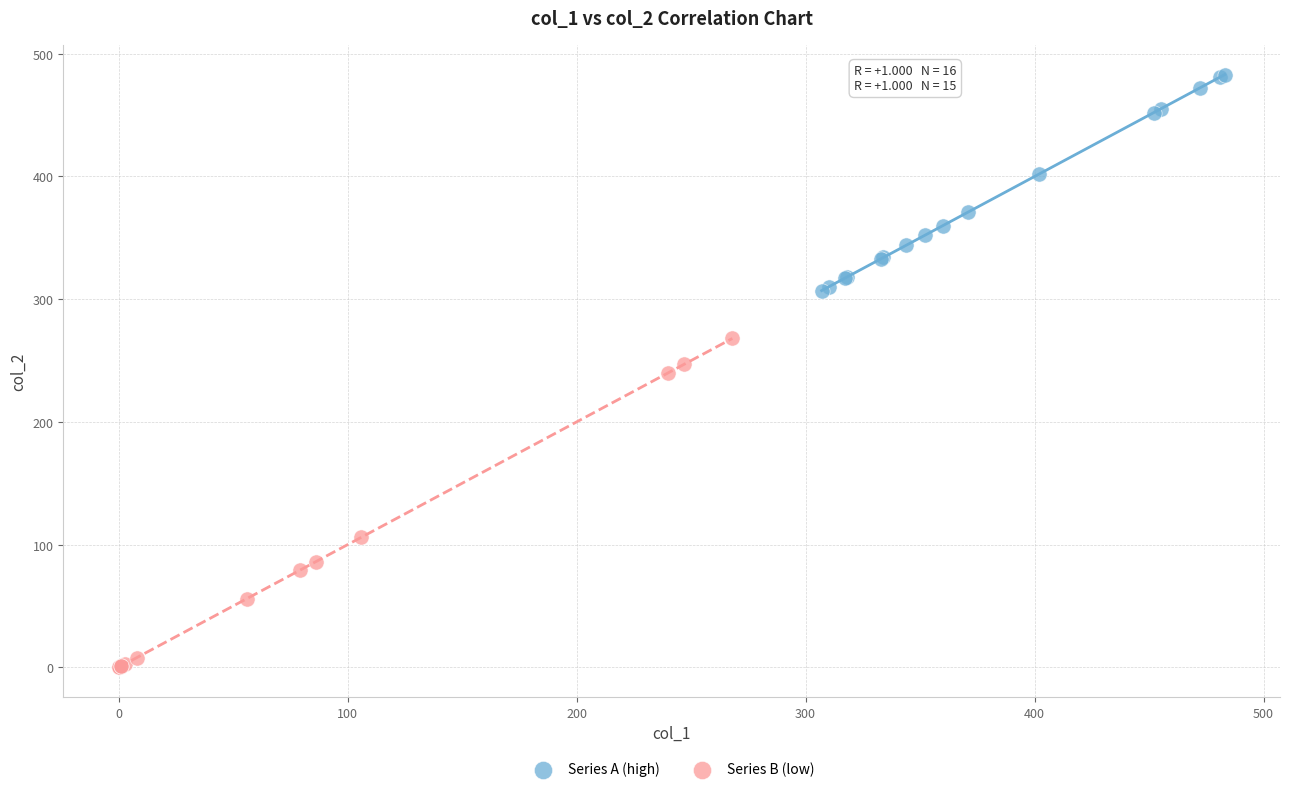

Which series reaches the maximum Y coordinate?

Series A (high)